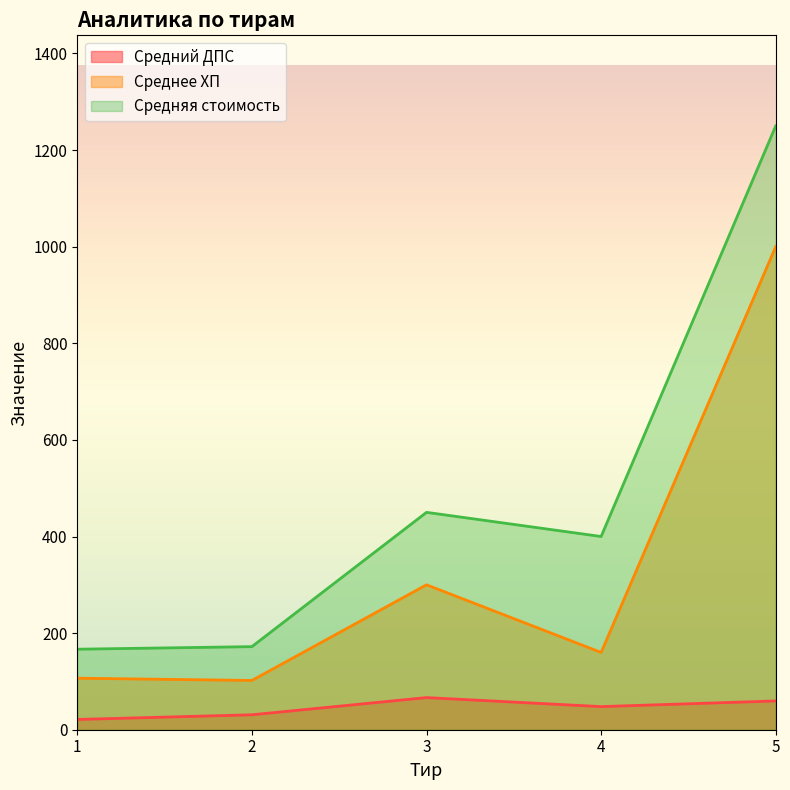

Count the number of categories in the chart.

5